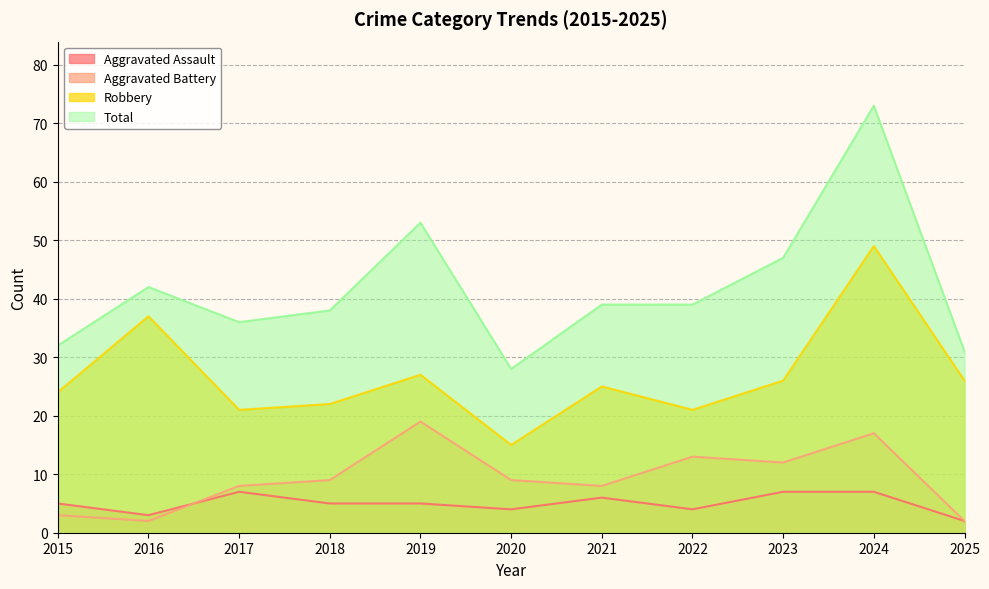

In Aggravated Battery, how many points are higher than both neighbors (excluding endpoints)?

3